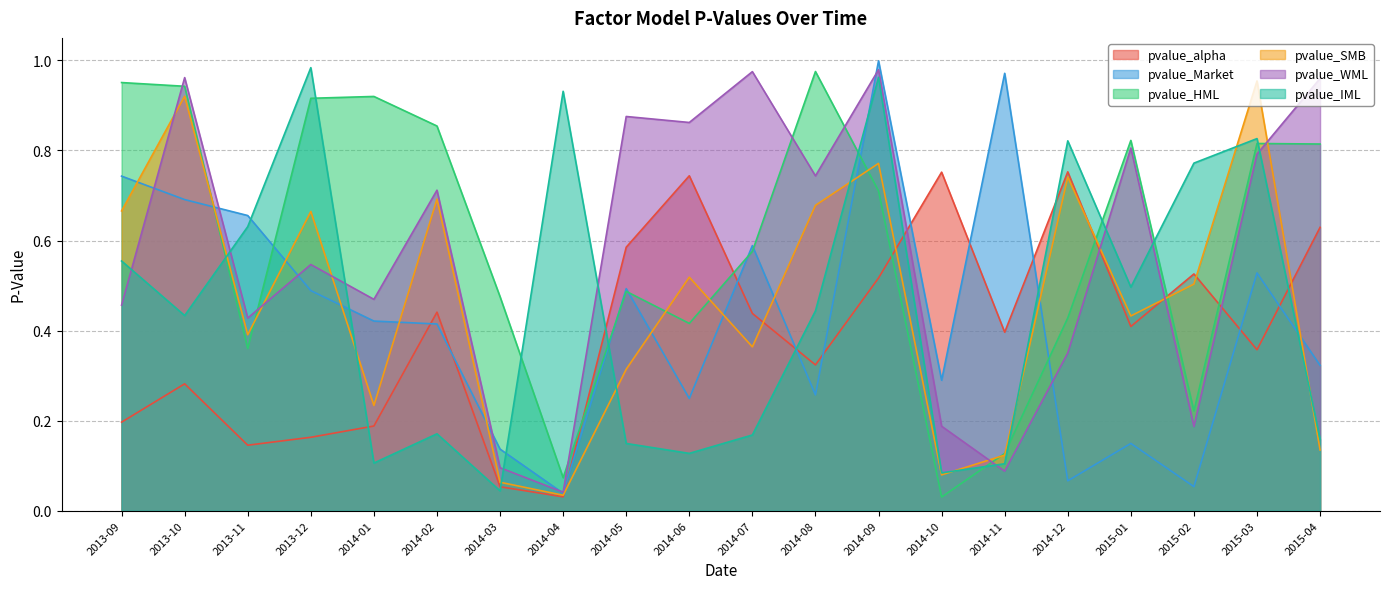

Reading left to right, what are all the values shown in this chart?

pvalue_alpha: 0.2	0.3	0.1	0.2	0.2	0.4	0.1	0.0	0.6	0.7	0.4	0.3	0.5	0.8	0.4	0.8	0.4	0.5	0.4	0.6
pvalue_Market: 0.7	0.7	0.7	0.5	0.4	0.4	0.1	0.0	0.5	0.2	0.6	0.3	1.0	0.3	1.0	0.1	0.1	0.1	0.5	0.3
pvalue_HML: 1.0	0.9	0.4	0.9	0.9	0.9	0.5	0.1	0.5	0.4	0.6	1.0	0.7	0.0	0.1	0.4	0.8	0.2	0.8	0.8
pvalue_SMB: 0.7	0.9	0.4	0.7	0.2	0.7	0.1	0.0	0.3	0.5	0.4	0.7	0.8	0.1	0.1	0.7	0.4	0.5	1.0	0.1
pvalue_WML: 0.5	1.0	0.4	0.5	0.5	0.7	0.1	0.0	0.9	0.9	1.0	0.7	1.0	0.2	0.1	0.4	0.8	0.2	0.8	1.0
pvalue_IML: 0.6	0.4	0.6	1.0	0.1	0.2	0.0	0.9	0.1	0.1	0.2	0.4	1.0	0.1	0.1	0.8	0.5	0.8	0.8	0.2